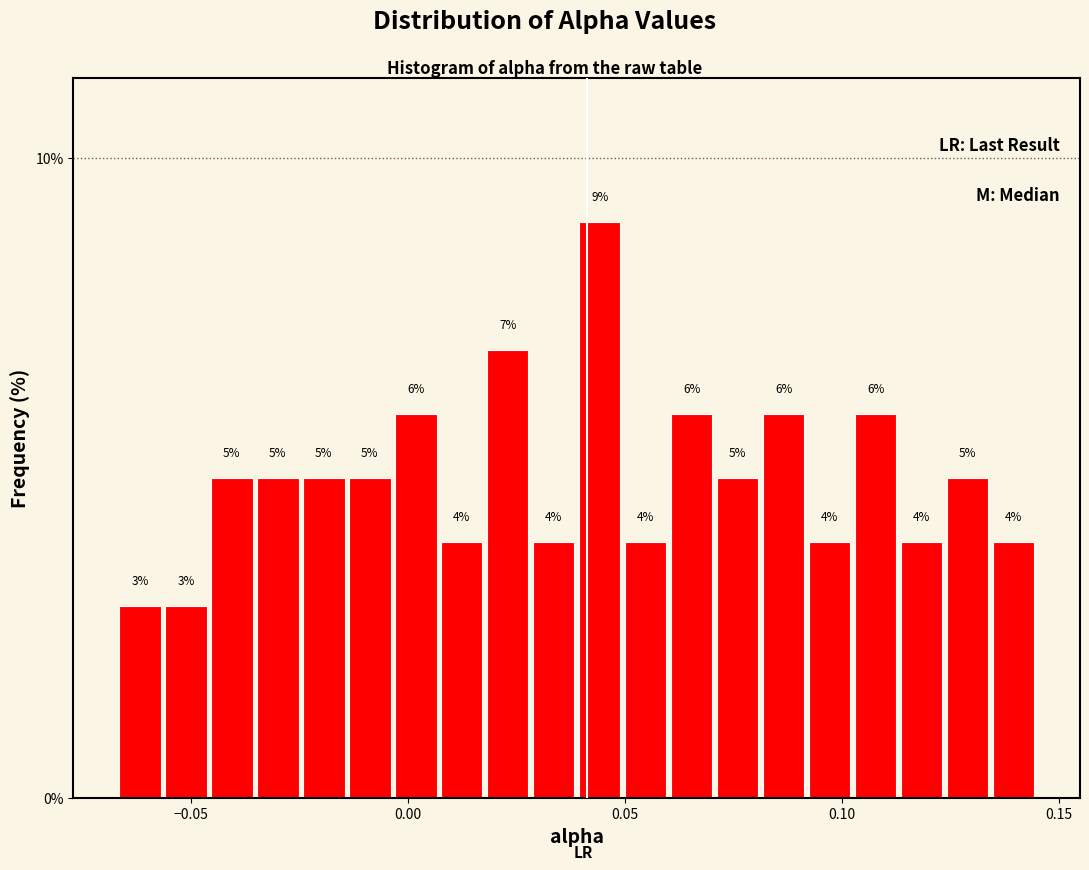

Around what value on the x-axis is the tallest bar? Give the approximate position of its centre, as read against the axis.

0.045